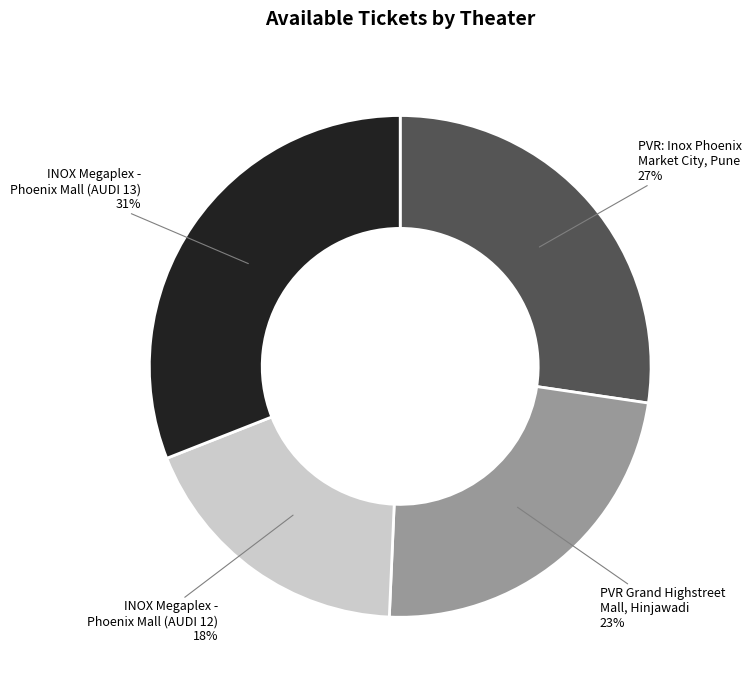

Is it true that INOX Megaplex - Phoenix Mall (AUDI 13) is 41% of the pie?

False